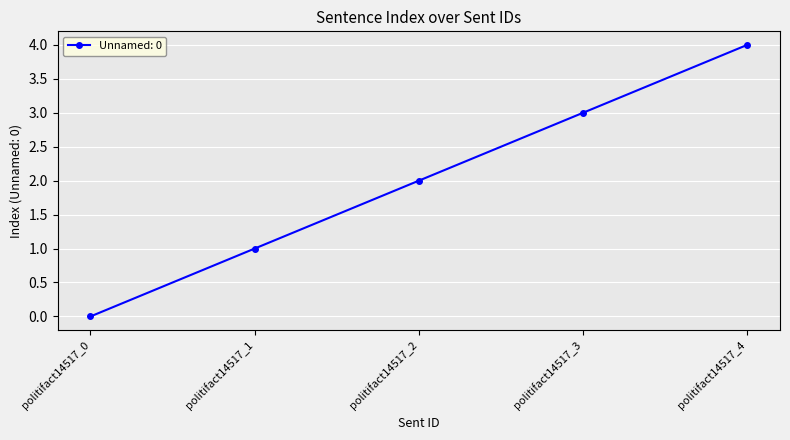

Rank the categories by value from lowest to highest.

politifact14517_0, politifact14517_1, politifact14517_2, politifact14517_3, politifact14517_4